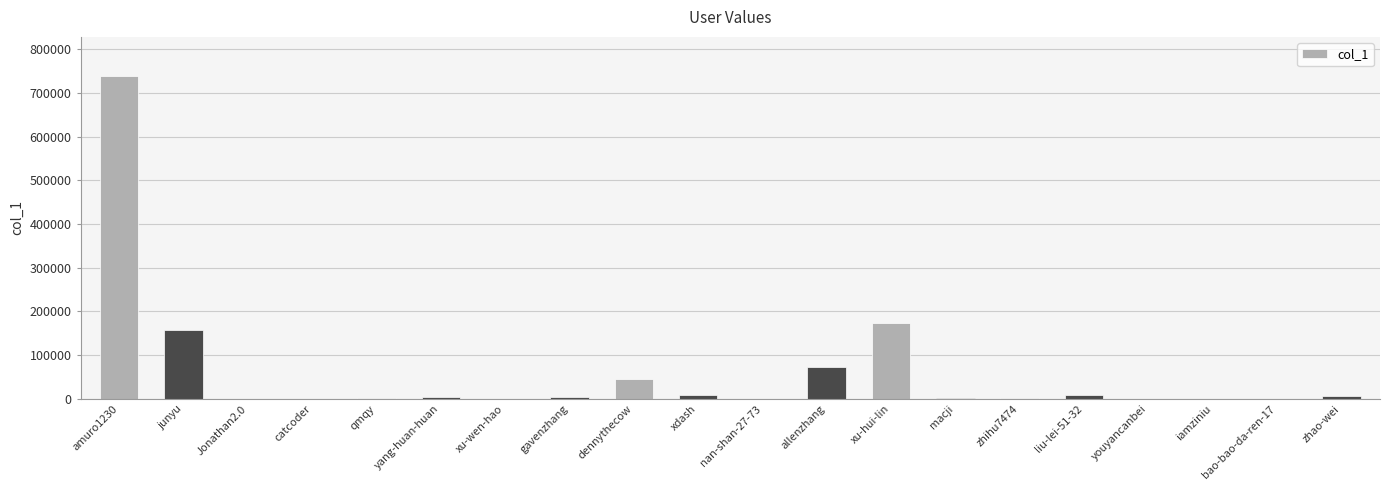

Is it true that the value at amuro1230 is 1251937?

False